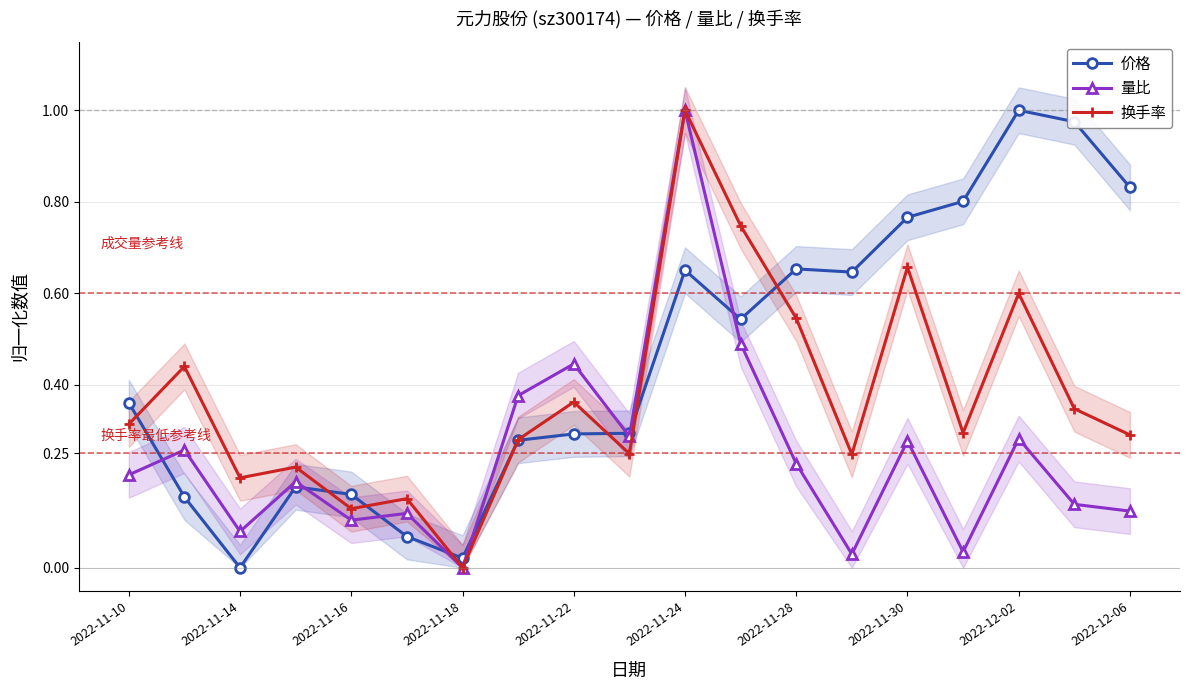

At which category does 量比 reach its first local valley?

2022-11-14